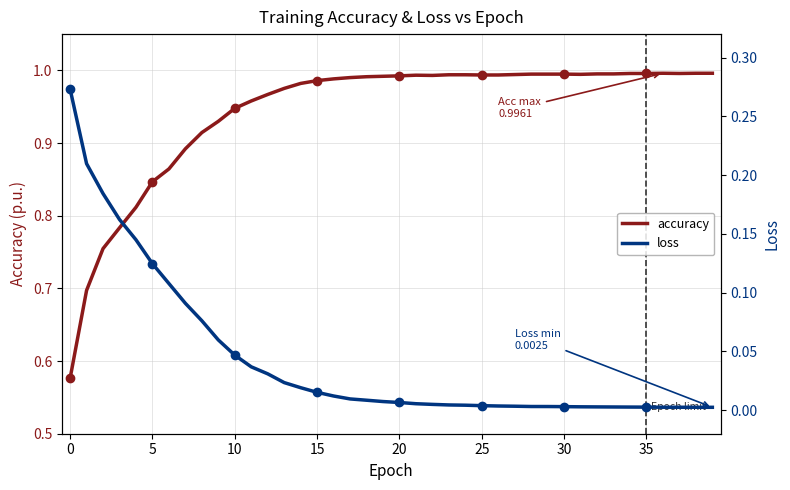

Reading left to right, what are all the values shown in this chart?

accuracy: 0.6	0.7	0.8	0.8	0.8	0.8	0.9	0.9	0.9	0.9	0.9	1.0	1.0	1.0	1.0	1.0	1.0	1.0	1.0	1.0	1.0	1.0	1.0	1.0	1.0	1.0	1.0	1.0	1.0	1.0	1.0	1.0	1.0	1.0	1.0	1.0	1.0	1.0	1.0	1.0
loss: 0.3	0.2	0.2	0.2	0.1	0.1	0.1	0.1	0.1	0.1	0.0	0.0	0.0	0.0	0.0	0.0	0.0	0.0	0.0	0.0	0.0	0.0	0.0	0.0	0.0	0.0	0.0	0.0	0.0	0.0	0.0	0.0	0.0	0.0	0.0	0.0	0.0	0.0	0.0	0.0